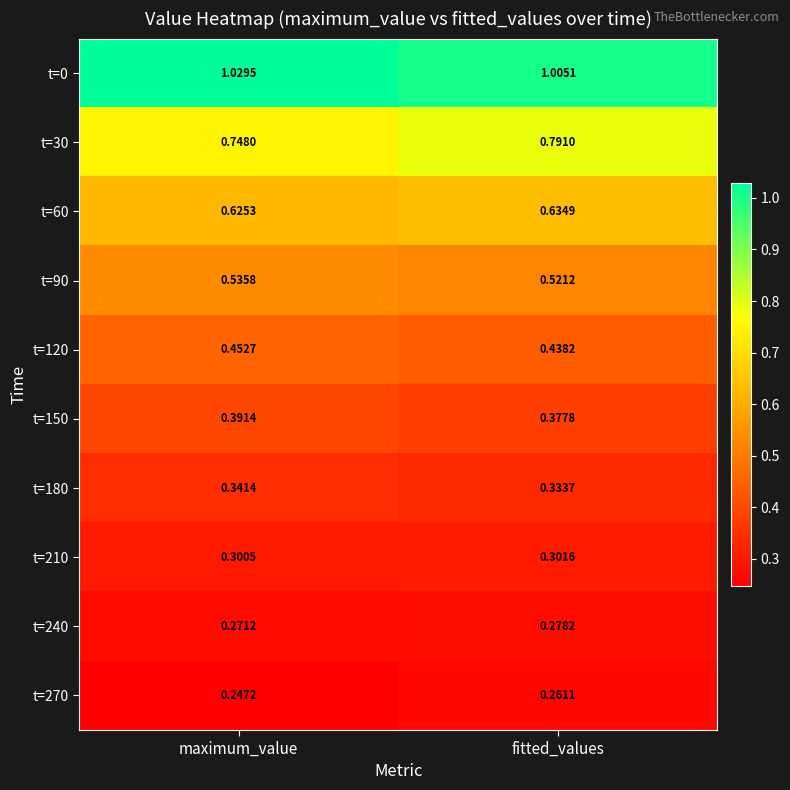

At which category is the sum across all series the highest?

maximum_value